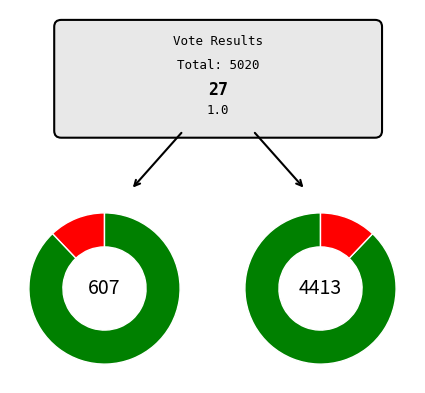

Combined, do yes and no account for over 50%?

Yes